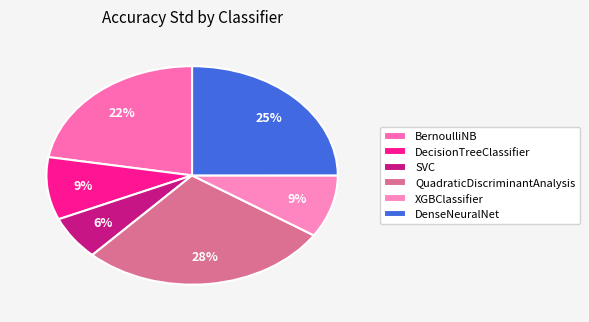

What is the total percentage of QuadraticDiscriminantAnalysis and DenseNeuralNet?

52.8%